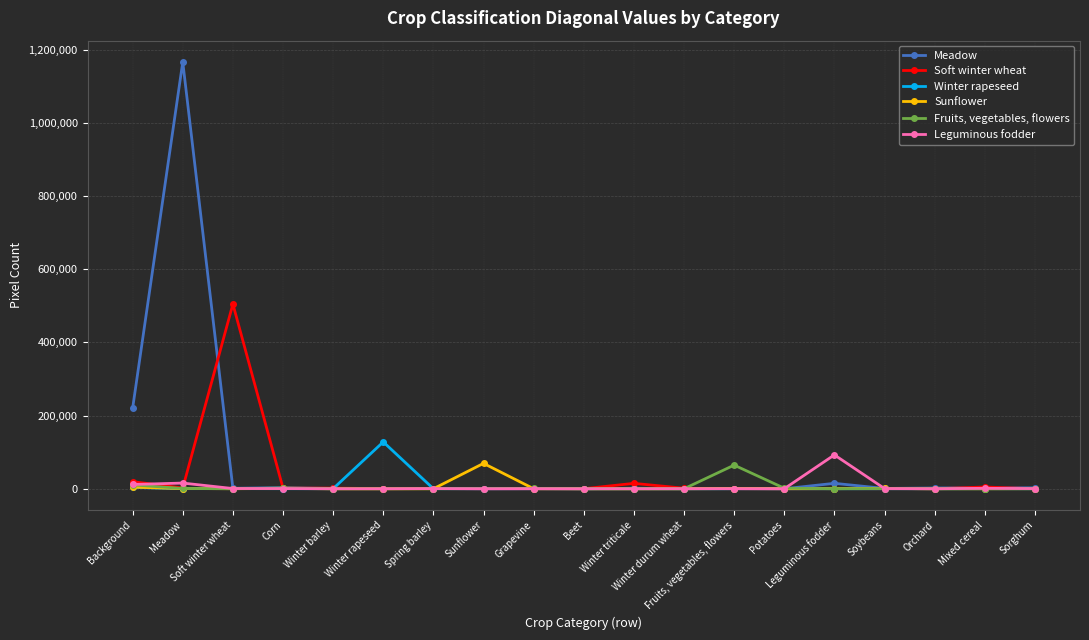

How many distinct data groups are displayed?

6